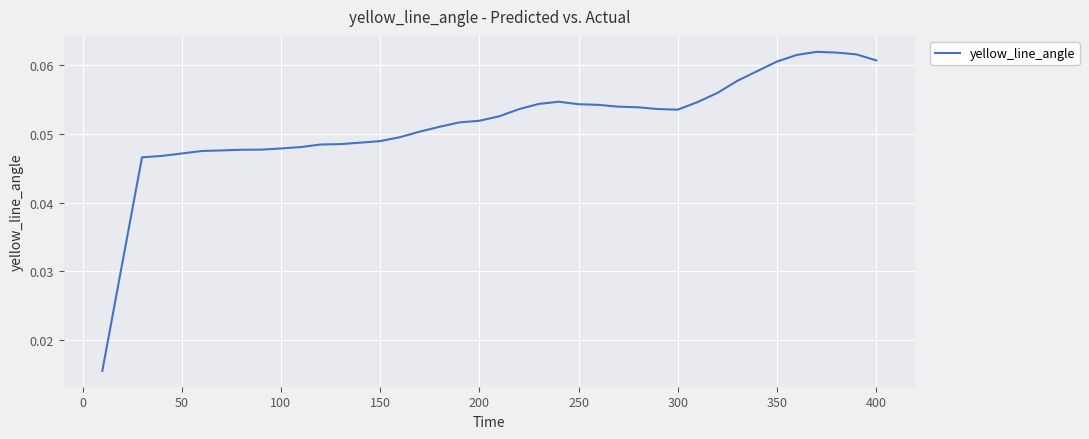

How many values are between 0 and 1?

40